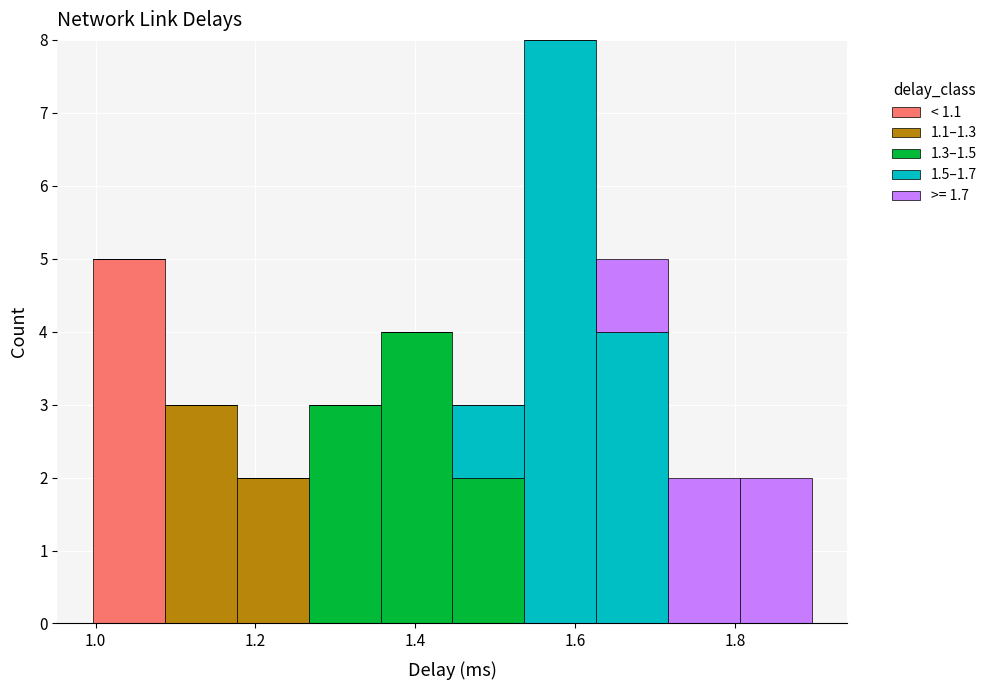

Which range on the x-axis has the tallest stacked bar (by total height)?

1.54 to 1.62